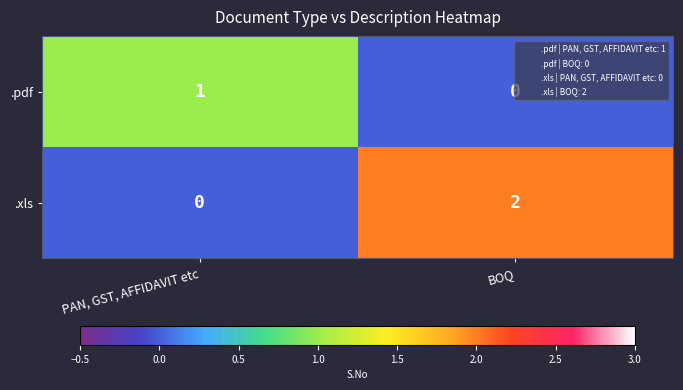

At PAN, GST, AFFIDAVIT etc, list the series in order from largest to smallest.

.pdf, .xls